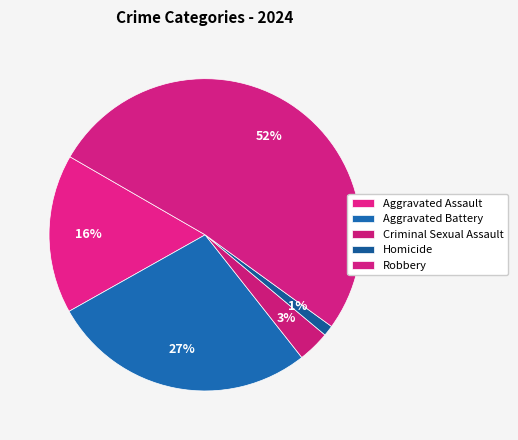

What portion of the pie excludes Homicide?

98.9%